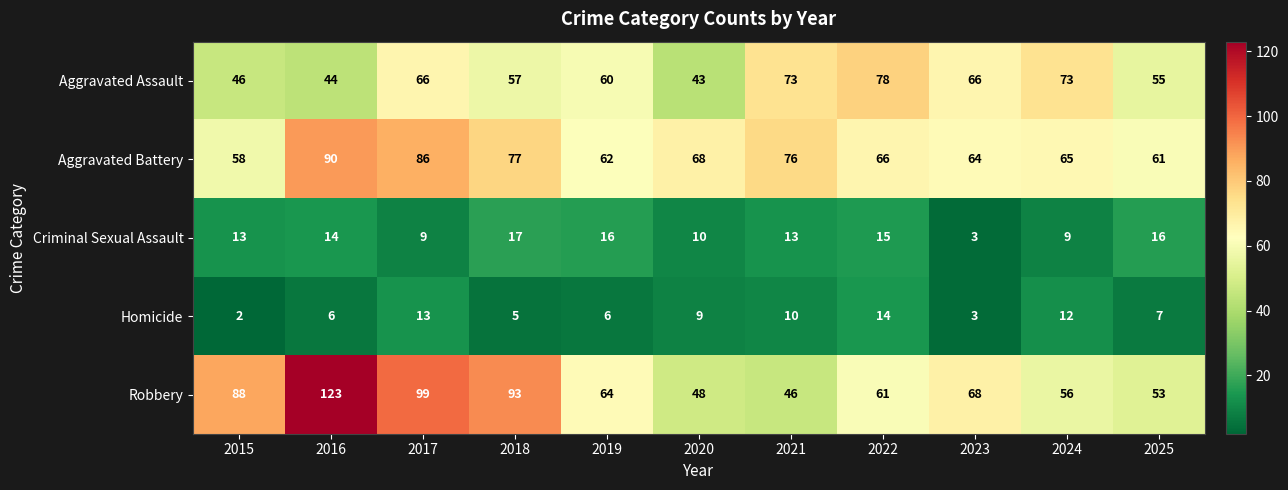

What is the sum of all Aggravated Assault values?

661